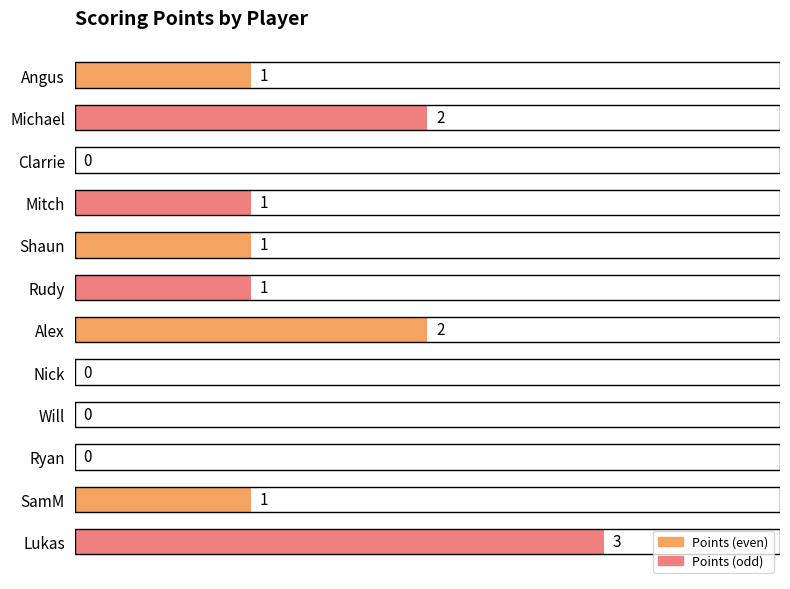

The chart shows a value of 1 at Mitch. True or false?

True